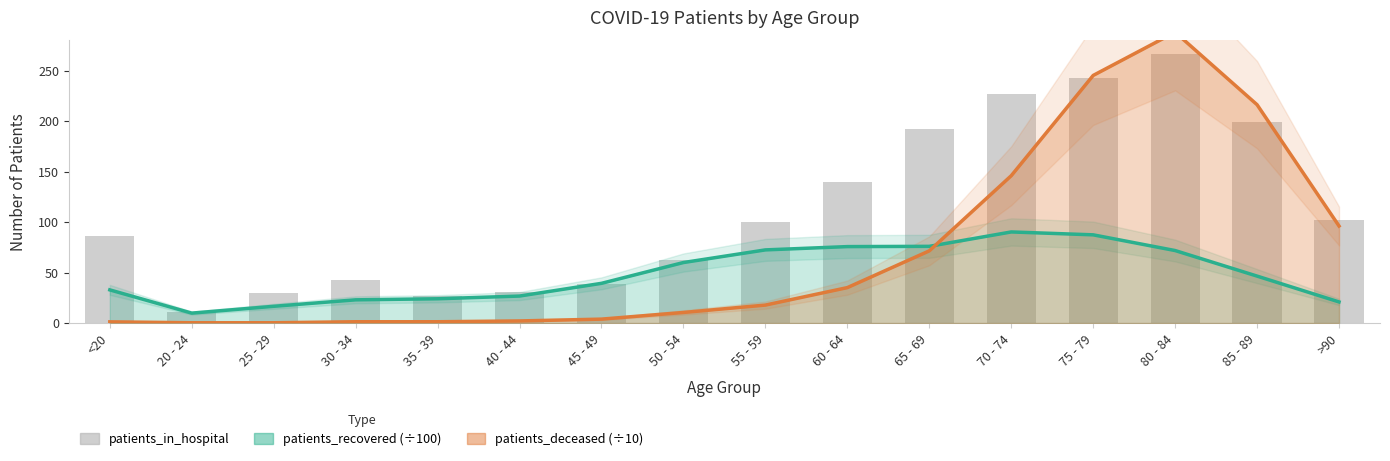

Which series has the largest total across all categories?

patients_in_hospital